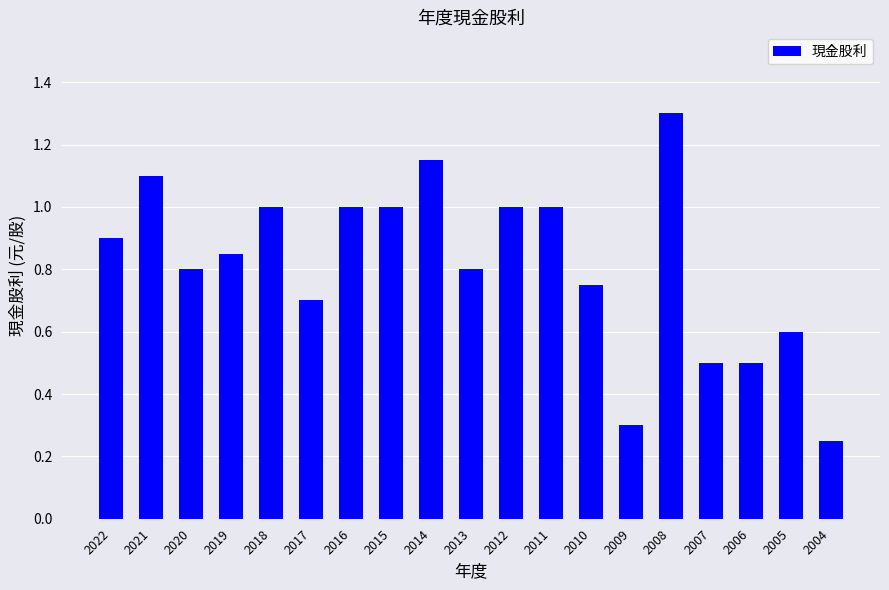

True or false: the data shows 1.2 at 2013.

False